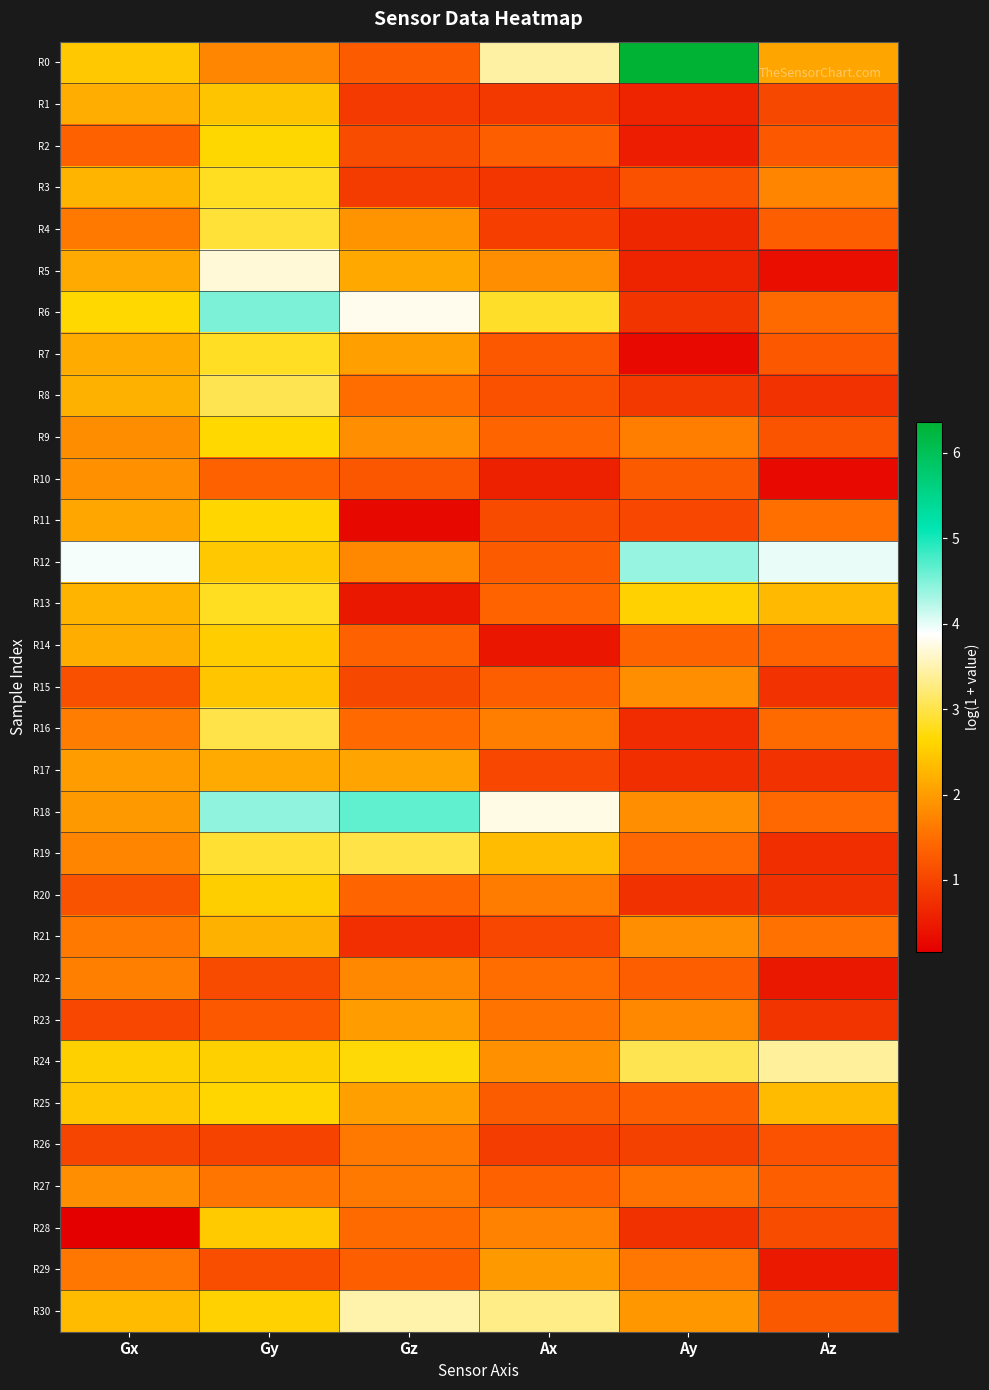

At which category is the sum across all series the highest?

Gy